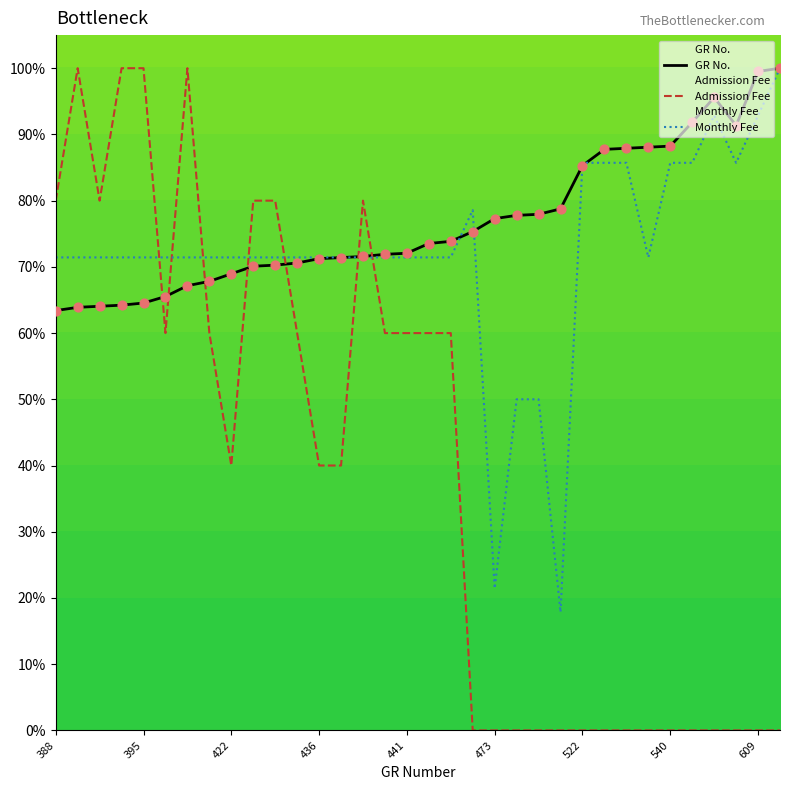

What is the total value across all series at 436?

182.7